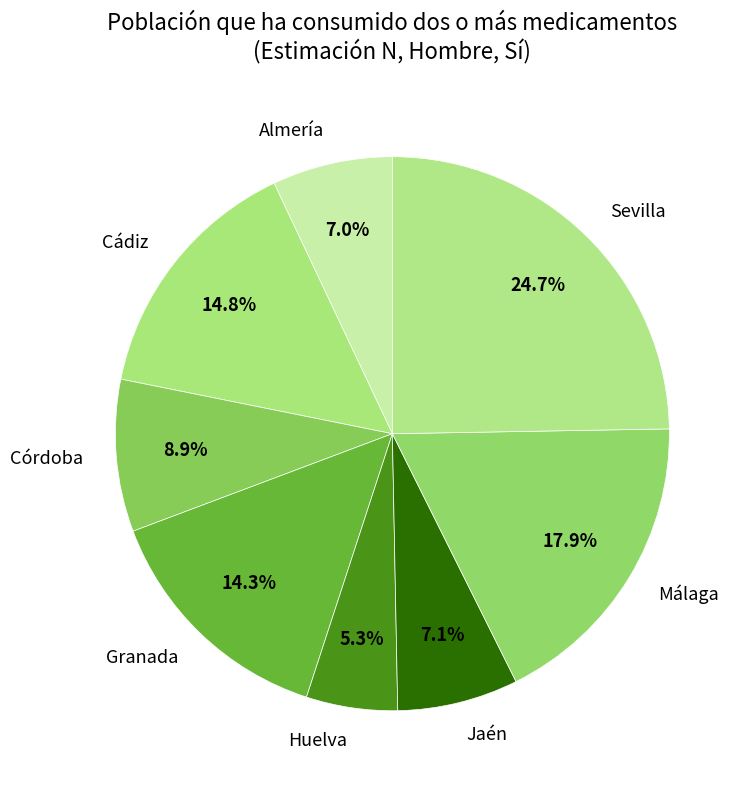

What is the ratio of the value at Huelva to the value at Cádiz?

0.4